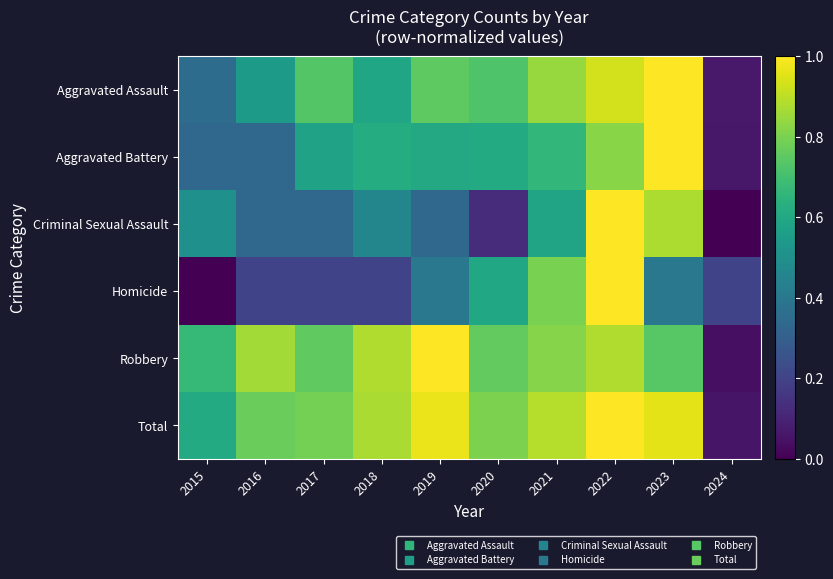

Reading left to right, extract all data points from this chart.

Aggravated Assault: 2015=0.4	2016=0.5	2017=0.7	2018=0.6	2019=0.8	2020=0.7	2021=0.8	2022=0.9	2023=1.0	2024=0.1
Aggravated Battery: 2015=0.3	2016=0.3	2017=0.6	2018=0.6	2019=0.6	2020=0.6	2021=0.7	2022=0.8	2023=1.0	2024=0.1
Criminal Sexual Assault: 2015=0.5	2016=0.3	2017=0.3	2018=0.5	2019=0.3	2020=0.1	2021=0.6	2022=1.0	2023=0.9	2024=0.0
Homicide: 2015=0.0	2016=0.2	2017=0.2	2018=0.2	2019=0.4	2020=0.6	2021=0.8	2022=1.0	2023=0.4	2024=0.2
Robbery: 2015=0.7	2016=0.9	2017=0.8	2018=0.9	2019=1.0	2020=0.8	2021=0.8	2022=0.9	2023=0.7	2024=0.0
Total: 2015=0.6	2016=0.8	2017=0.8	2018=0.9	2019=1.0	2020=0.8	2021=0.9	2022=1.0	2023=1.0	2024=0.1